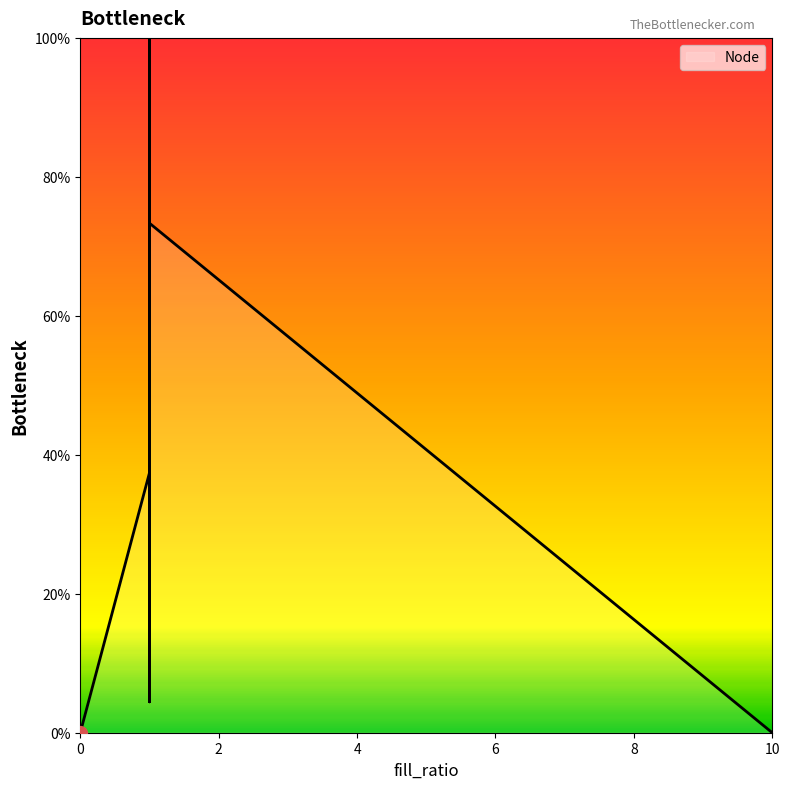

True or false: there are more than 2 points higher than both neighbors.

True